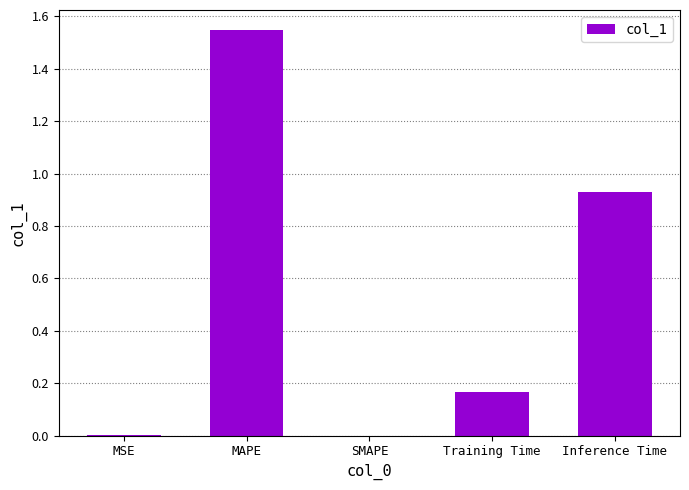

Which label corresponds to the largest value in the chart?

MAPE